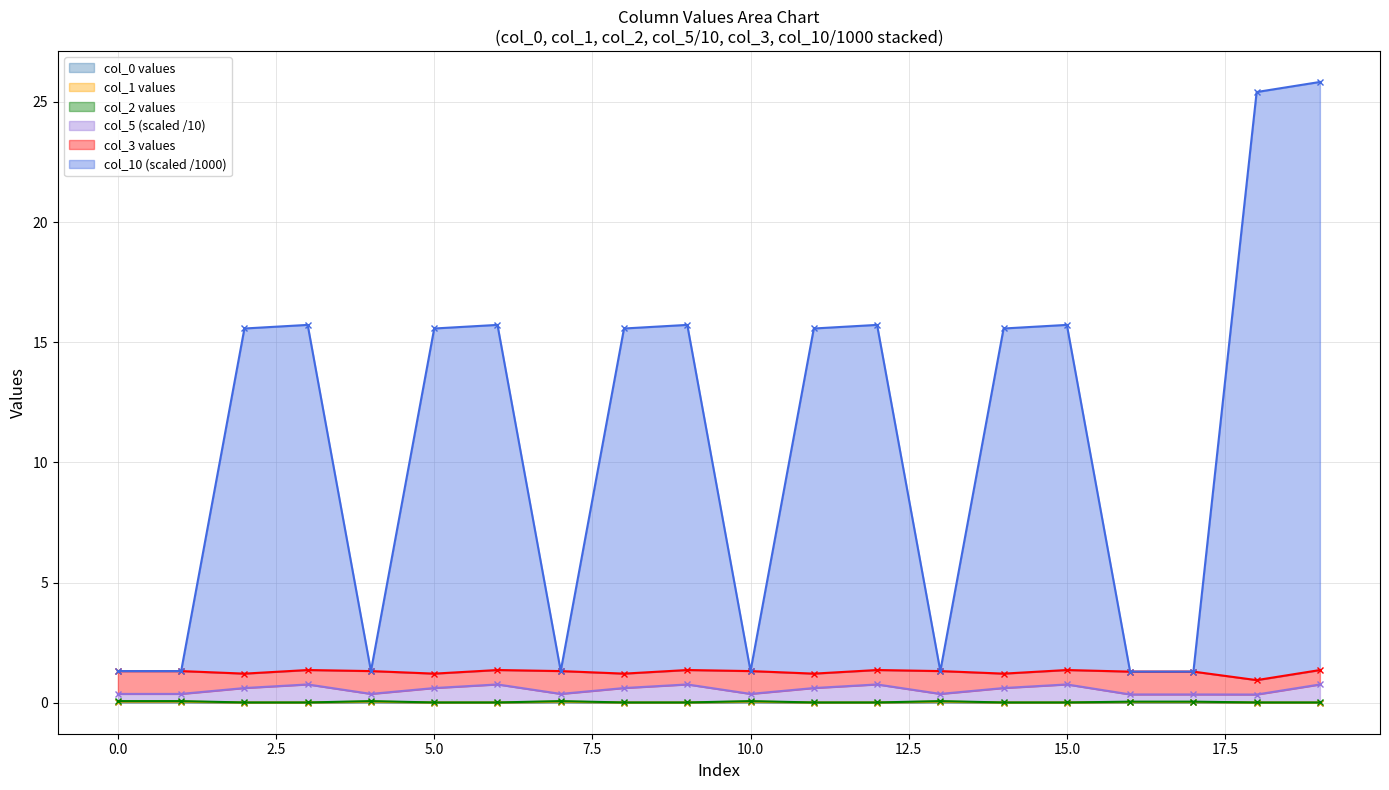

Count the number of categories in the chart.

20